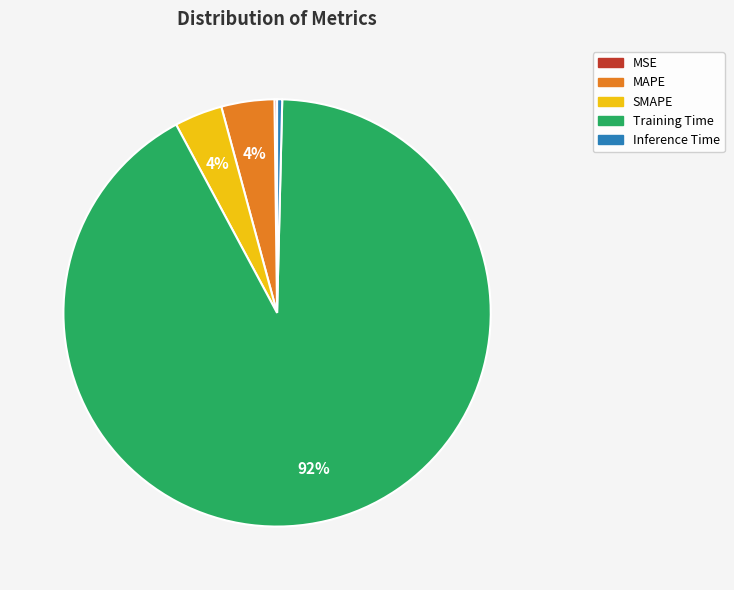

Do Inference Time and SMAPE together represent more than half of the pie?

No